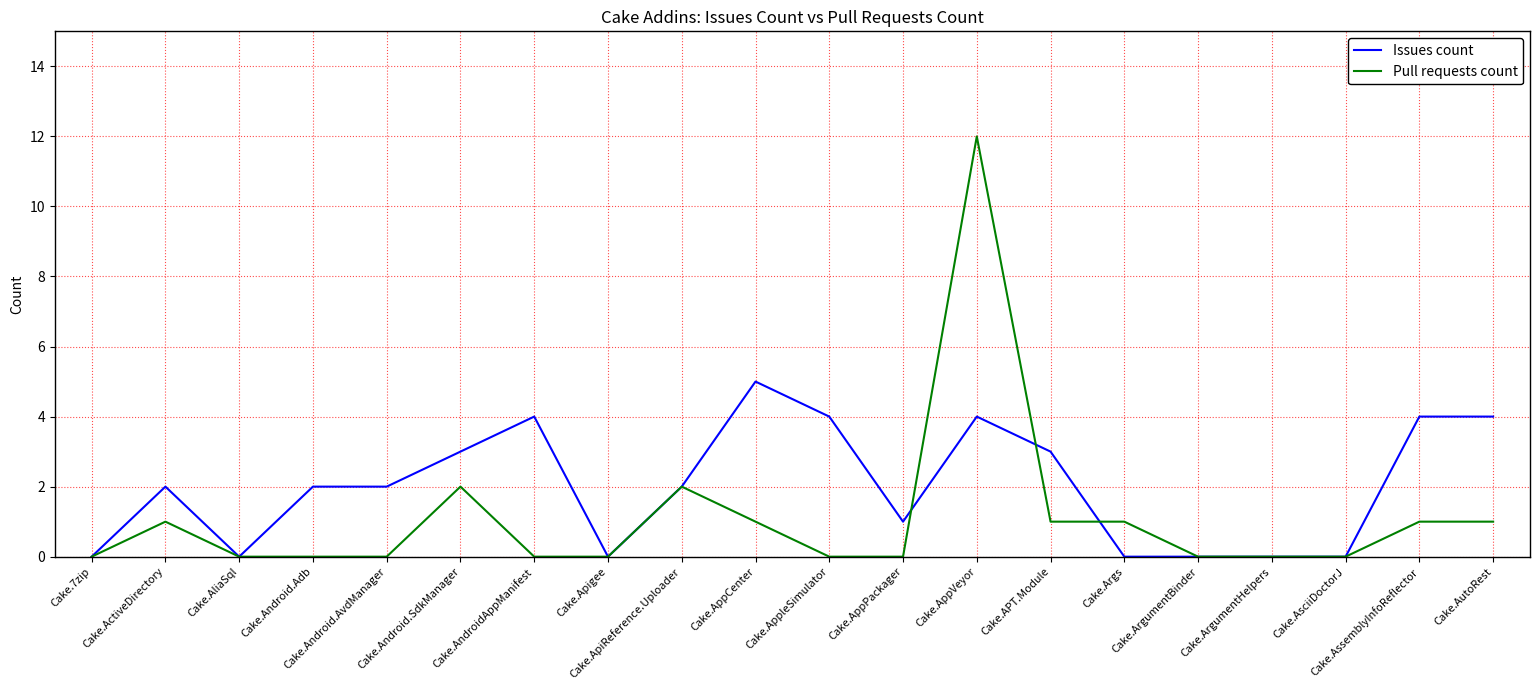

Reading right to left, list all the values displayed in this chart.

Issues count: 4	4	0	0	0	0	3	4	1	4	5	2	0	4	3	2	2	0	2	0
Pull requests count: 1	1	0	0	0	1	1	12	0	0	1	2	0	0	2	0	0	0	1	0